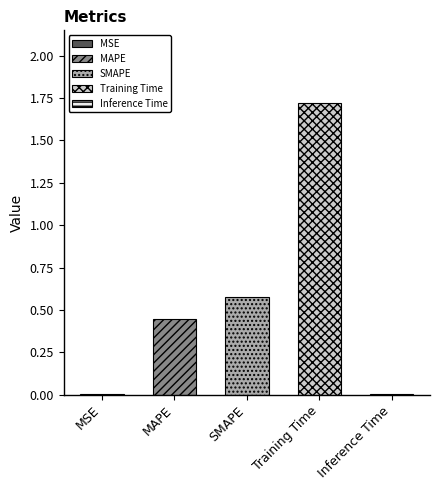

What is the label of the 4th bar from the right?

MAPE